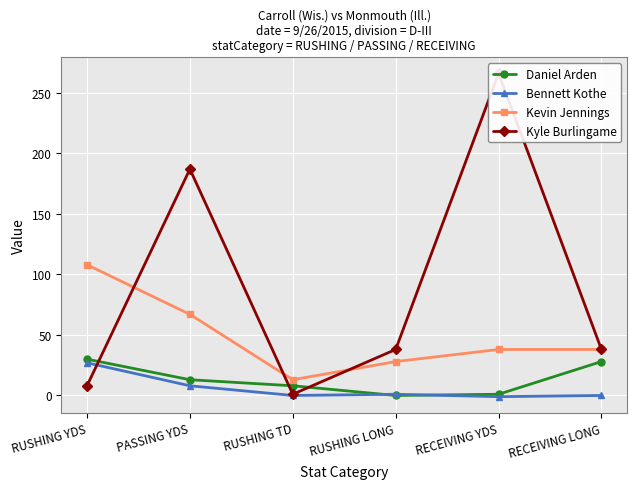

The Daniel Arden series shows 7 at RUSHING YDS. True or false?

False